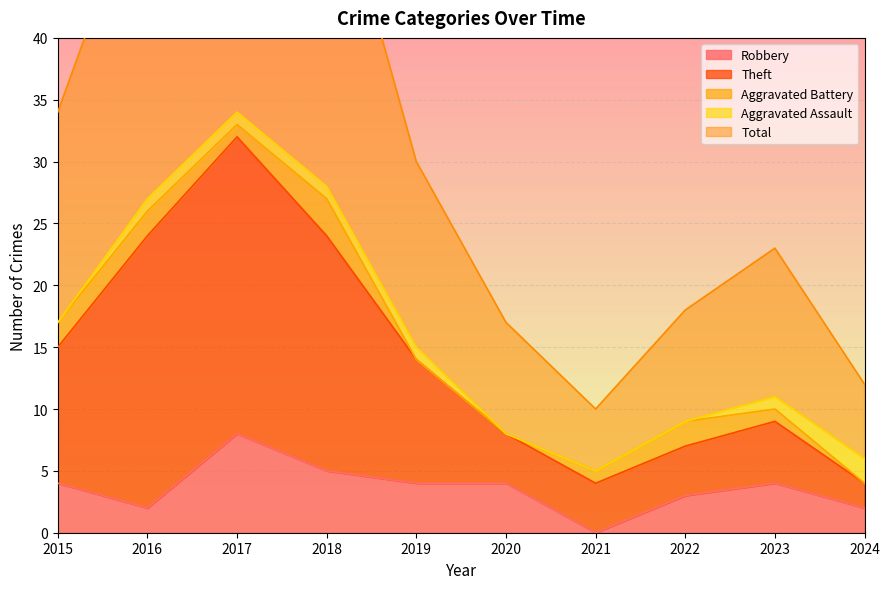

Where is Robbery nearest to the value 4?

2015